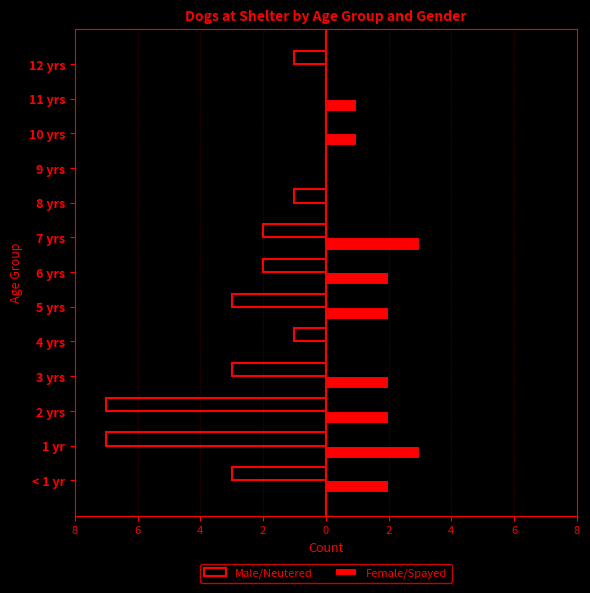

What are all the series names shown in the legend?

Male/Neutered, Female/Spayed